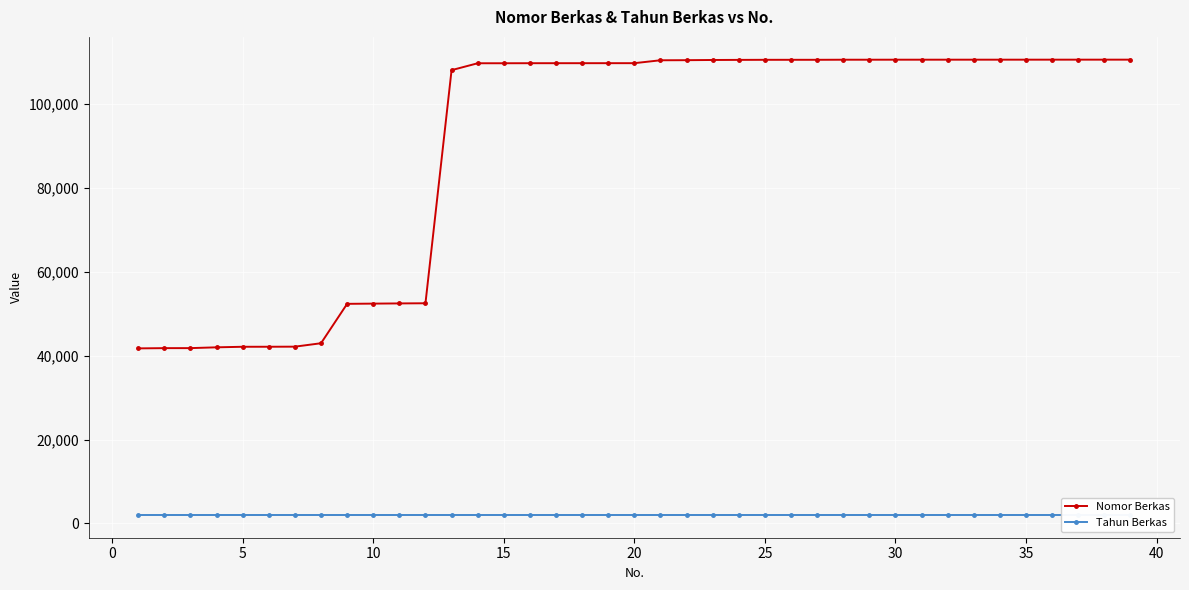

How many lines are shown in the chart?

2